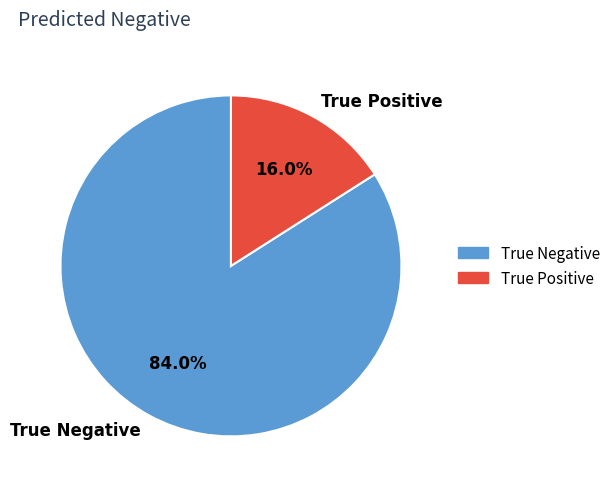

The True Negative slice represents 79% of the pie. True or false?

False